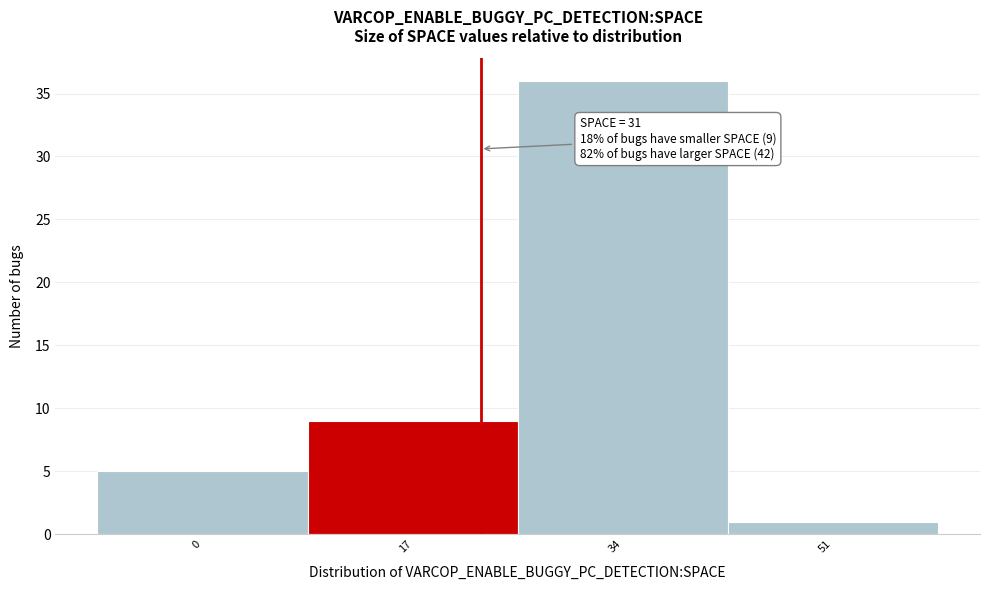

Reading left to right, extract all data points from this chart.

0=5	17=9	34=36	51=1